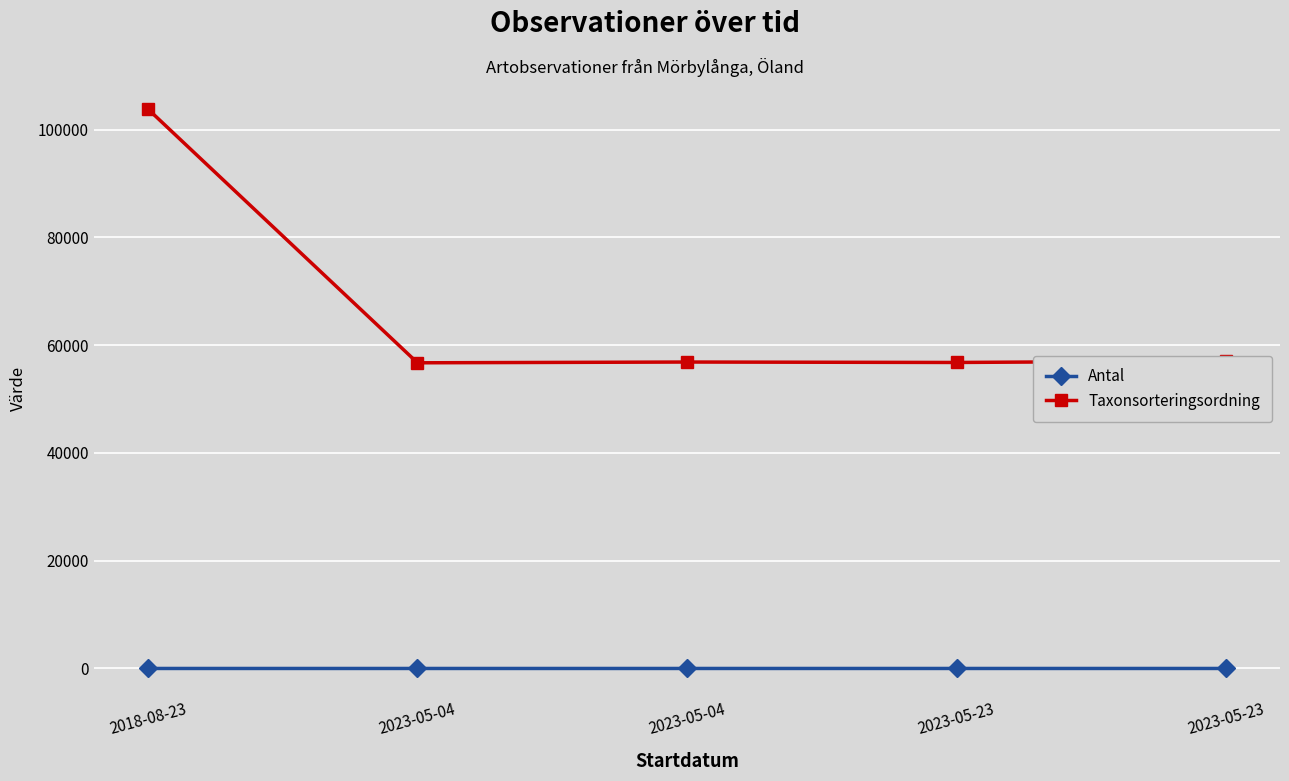

How many lines are shown in the chart?

2